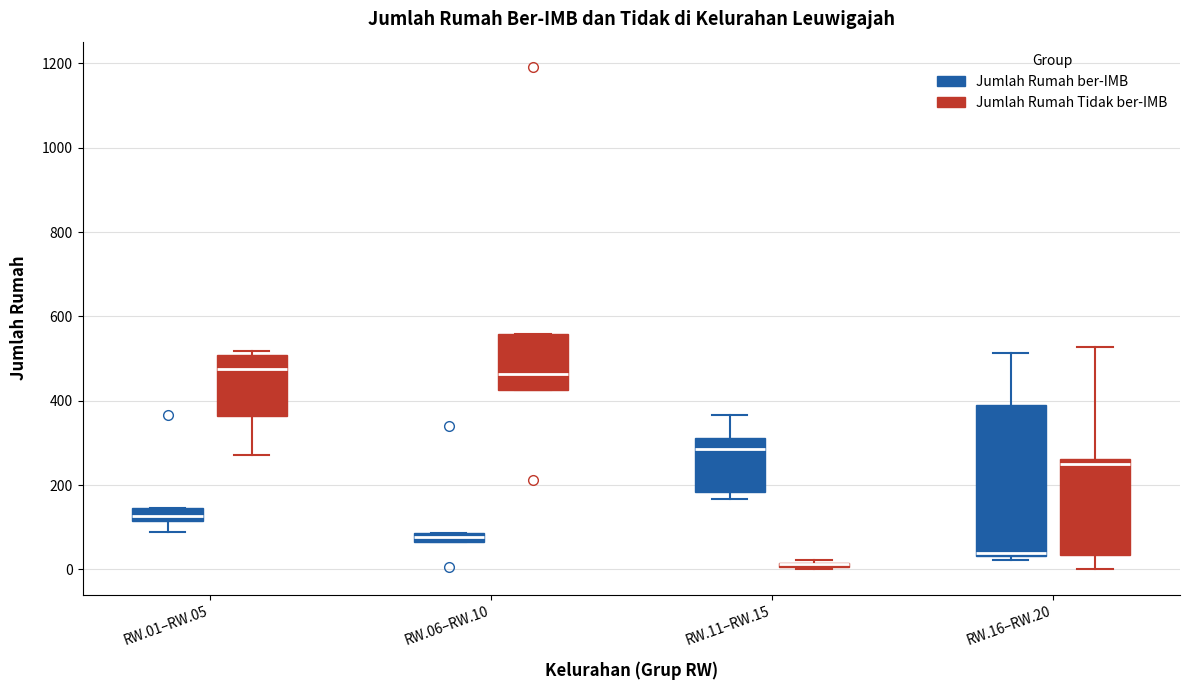

Comparing the boxes themselves (not the whiskers), which one is the tallest?

RW.16–RW.20 (Jumlah Rumah ber-IMB)